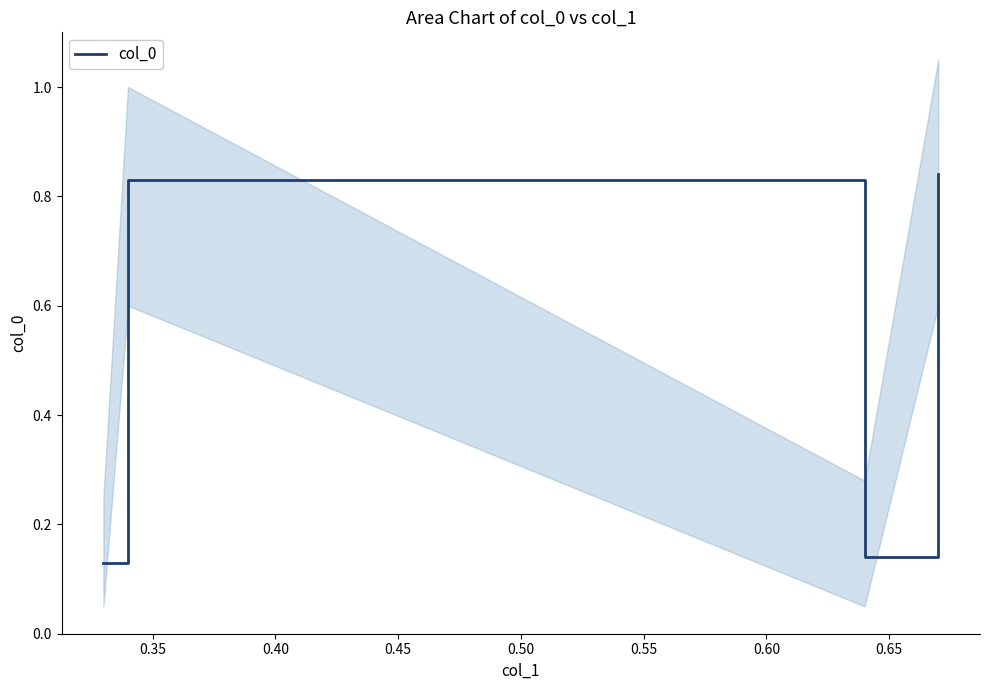

How many col_0 values are between 0 and 1?

4